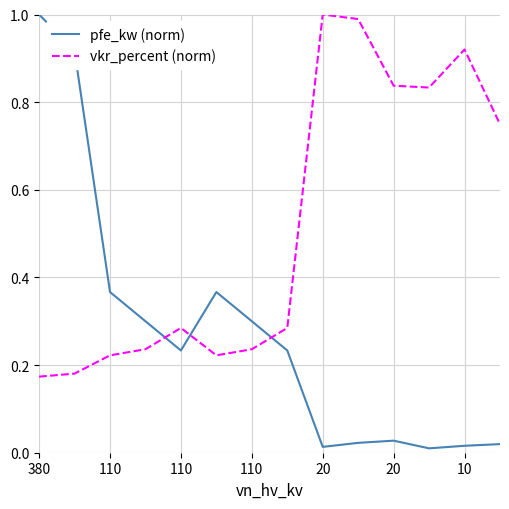

True or false: pfe_kw (norm) and vkr_percent (norm) cross at least once.

True